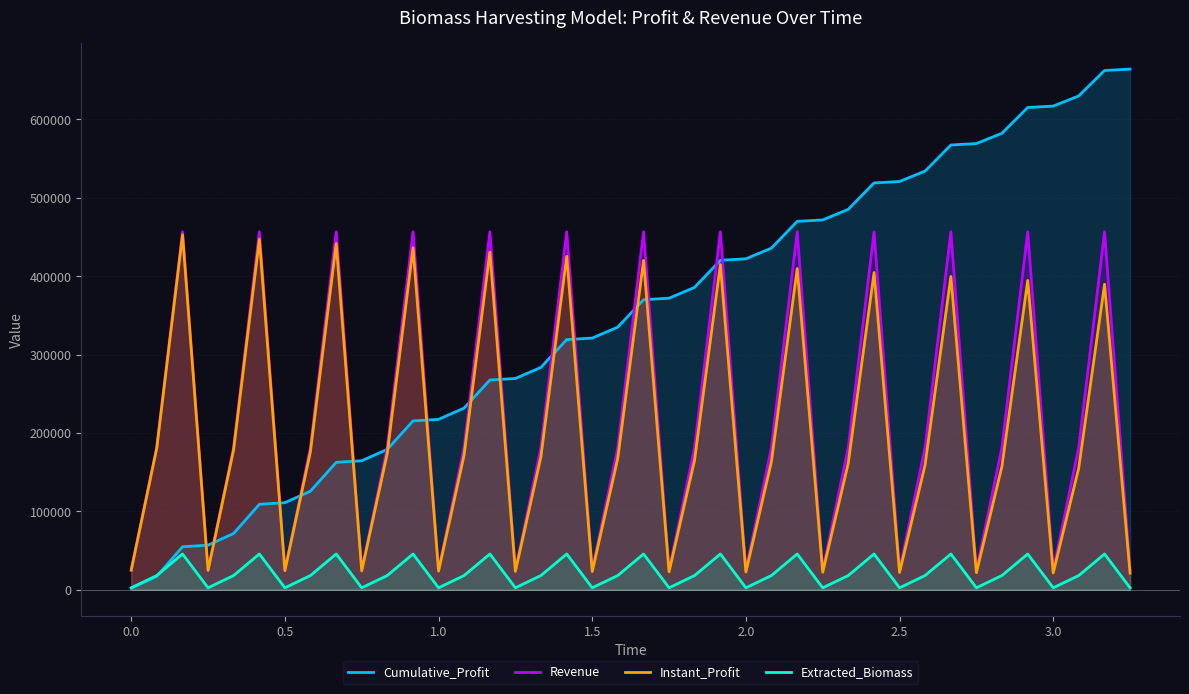

List the series in order of their peak value, highest first.

Cumulative_Profit, Revenue, Instant_Profit, Extracted_Biomass